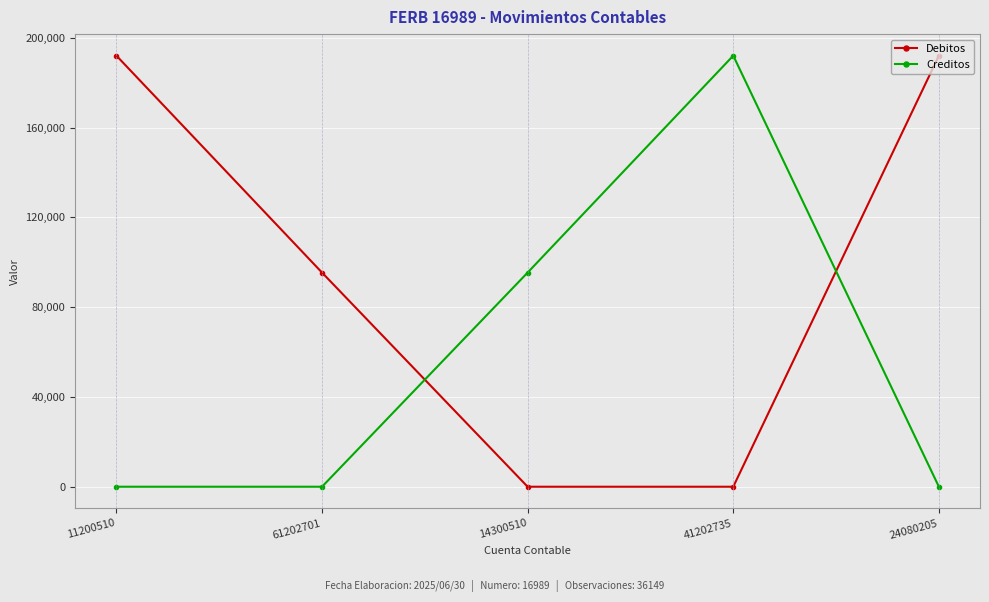

Which category has the highest value in the Creditos series?

41202735